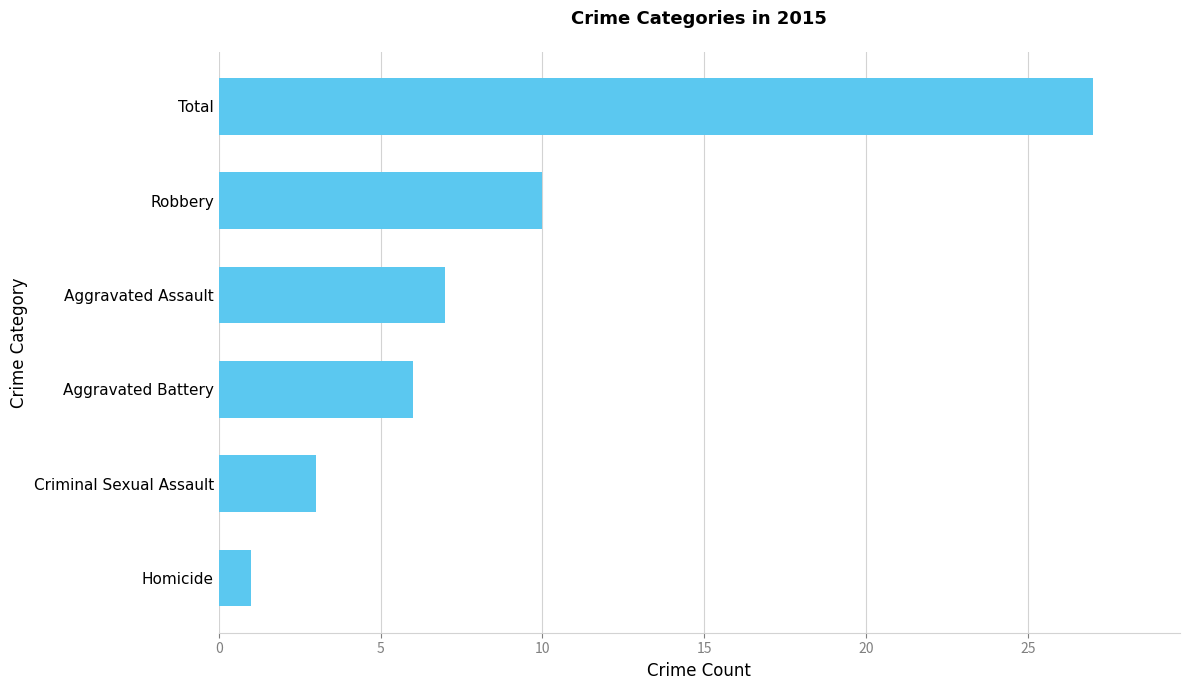

What is the difference between the maximum and minimum values?

26